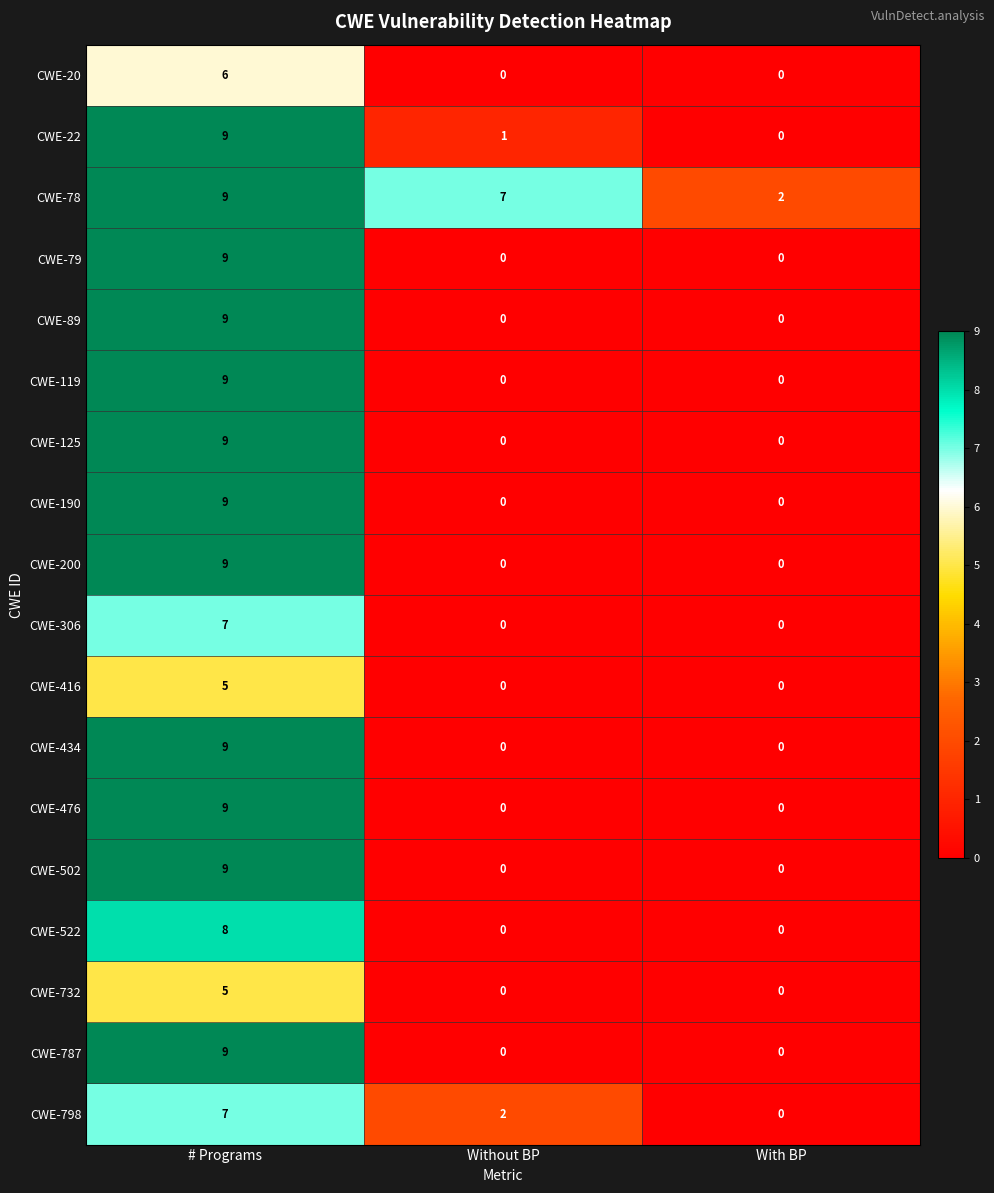

What is the sum of the CWE-119 values at # Programs and With BP?

9